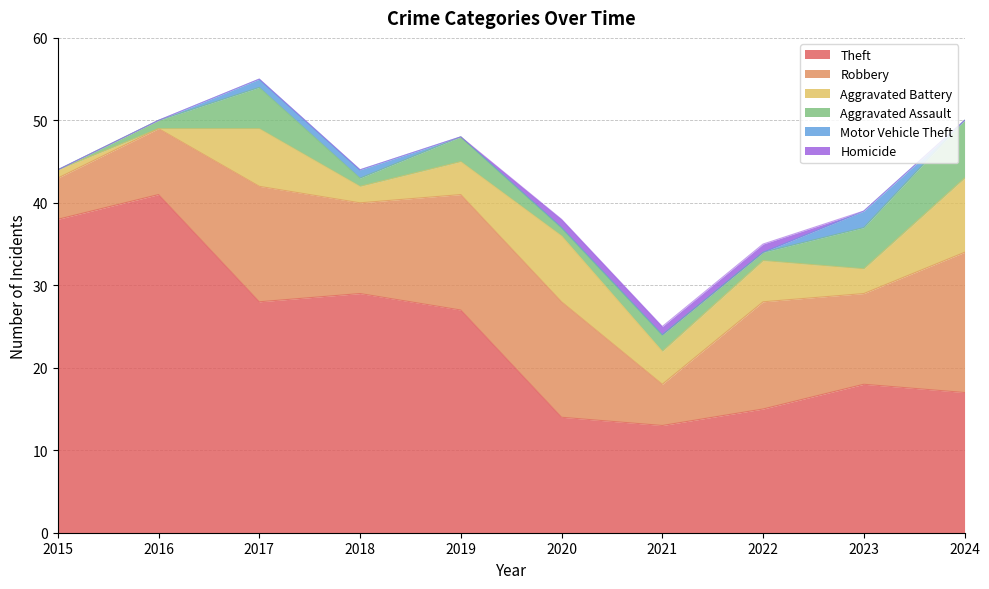

Which series has the largest total across all categories?

Theft